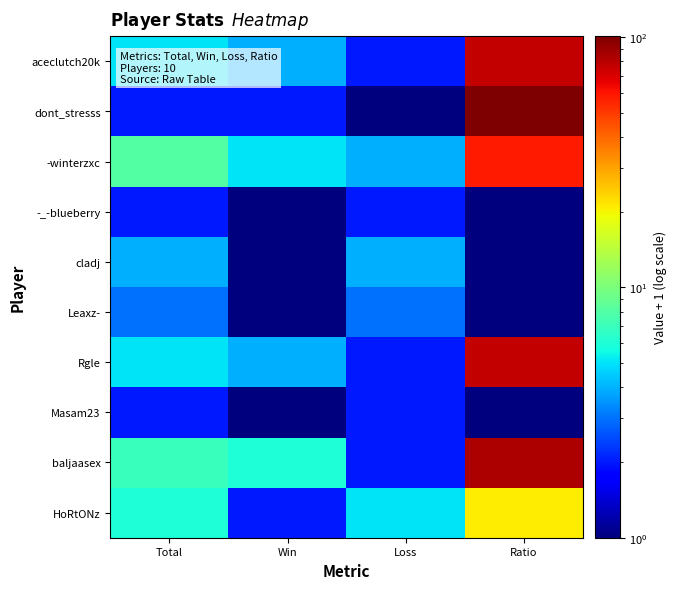

At Win, list the series in order from largest to smallest.

baljaasex, -winterzxc, aceclutch20k, Rgle, dont_stresss, HoRtONz, -_-blueberry, cladj, Leaxz-, Masam23